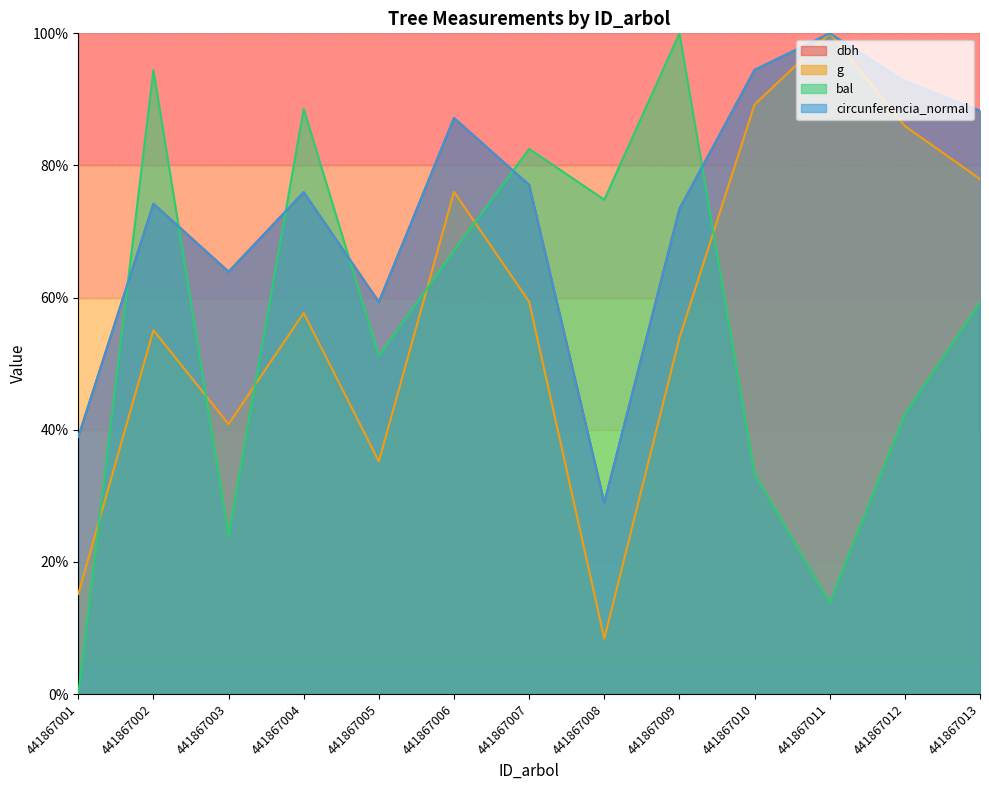

Reading left to right, list all the values displayed in this chart.

dbh: 38.9	74.2	63.9	75.9	59.3	87.2	77.1	29.0	73.4	94.5	100.0	92.7	88.3
g: 15.2	55.1	40.9	57.7	35.2	76.0	59.4	8.4	53.9	89.2	100.0	86.0	78.0
bal: 0.0	94.4	24.0	88.6	51.2	67.1	82.5	74.8	100.0	33.3	13.8	42.4	59.2
circunferencia_normal: 38.9	74.2	63.9	76.0	59.3	87.2	77.1	29.0	73.4	94.5	100.0	92.7	88.3